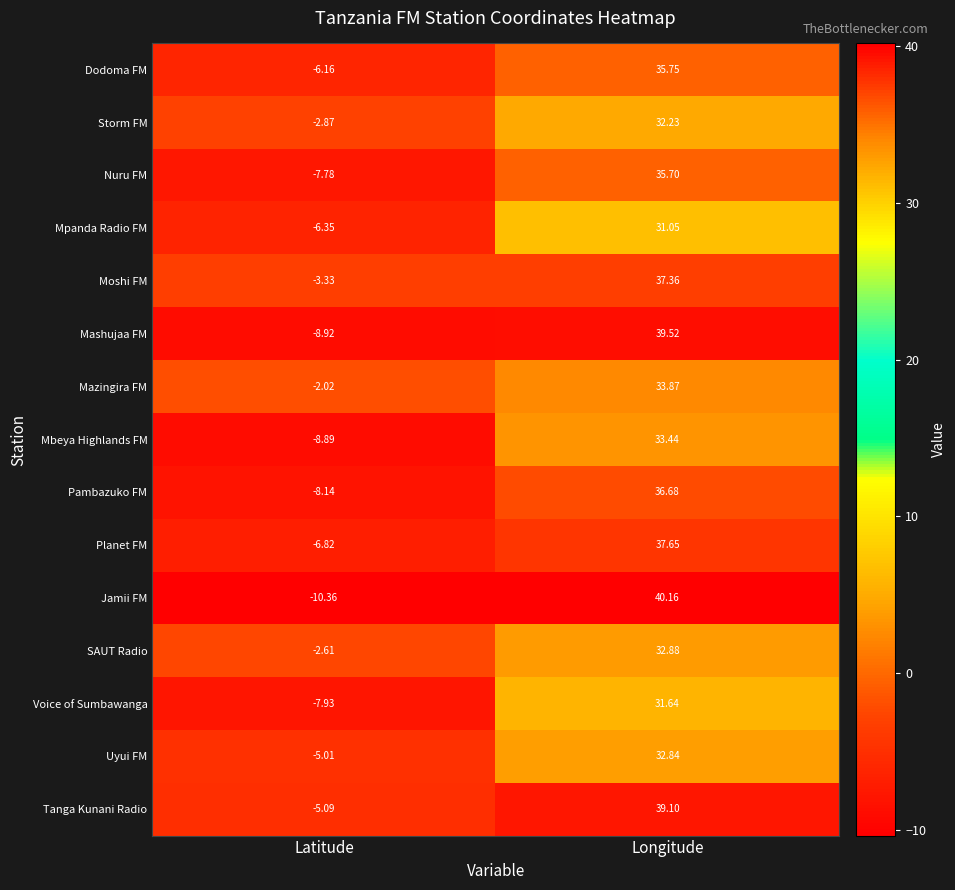

Which series has the largest total across all categories?

Moshi FM